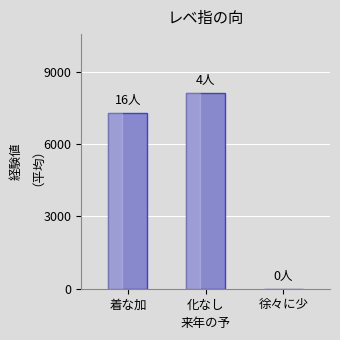

The chart shows a value of 1727 at 着な加. True or false?

False